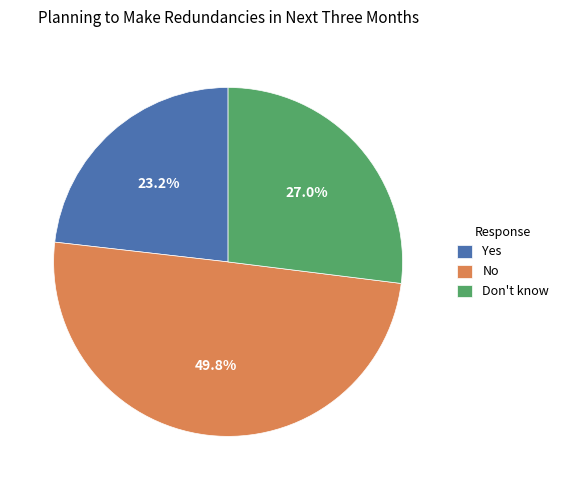

Which slice is the largest?

No